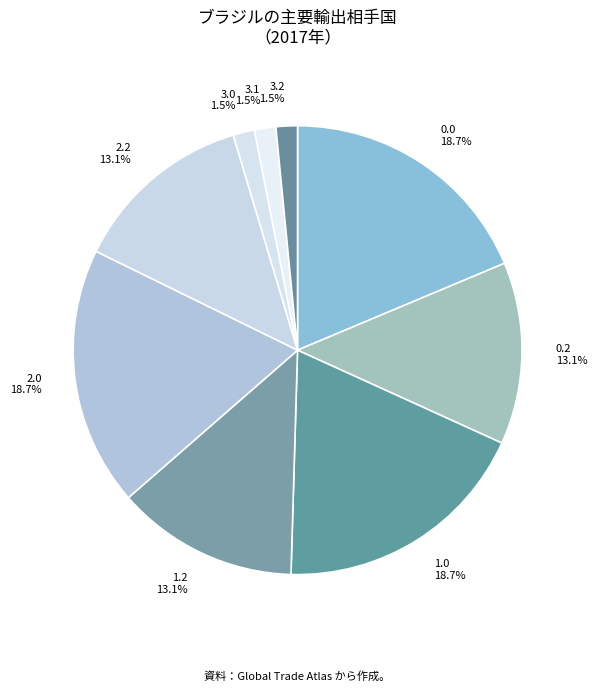

True or false: 3.1 accounts for 11% of the total.

False